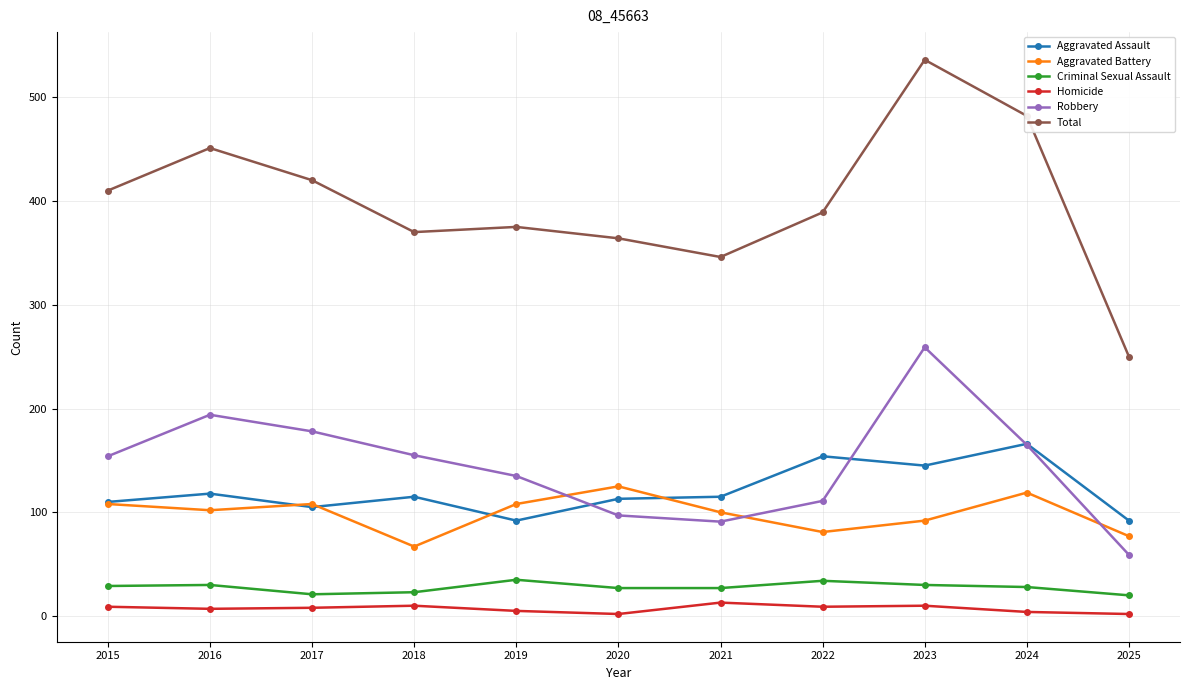

Which series has the widest spread of values?

Total